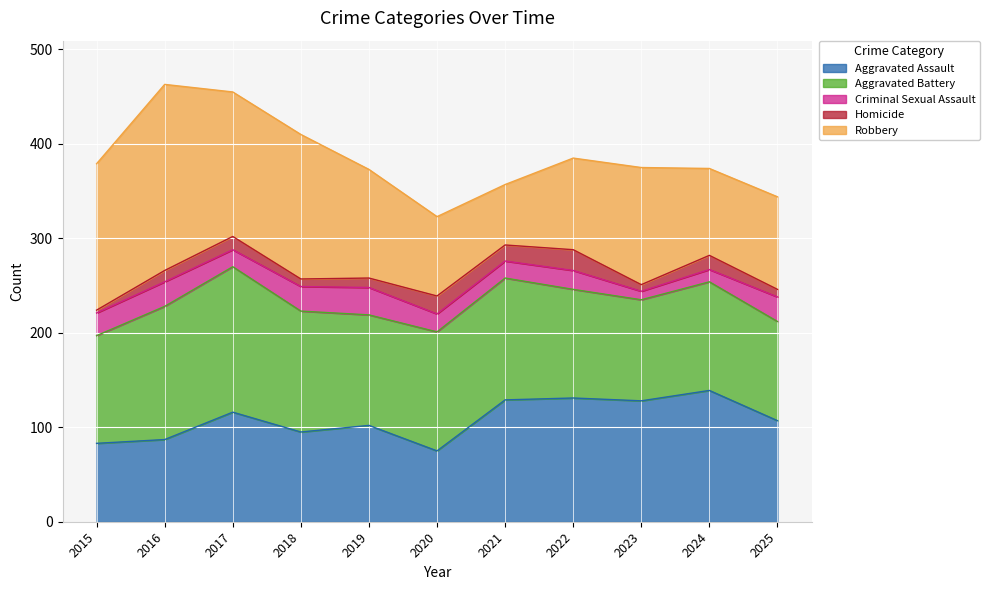

Where is Aggravated Battery nearest to the value 129?

2021